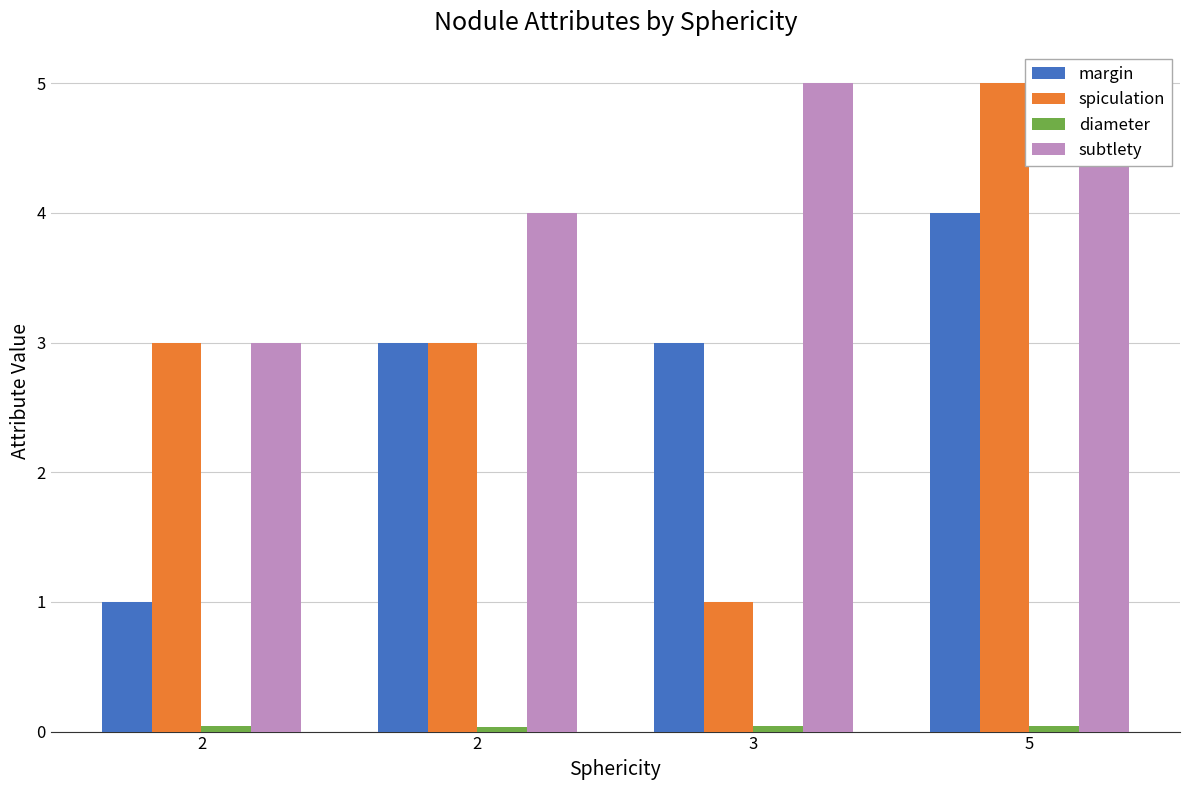

How many groups of bars are there?

4